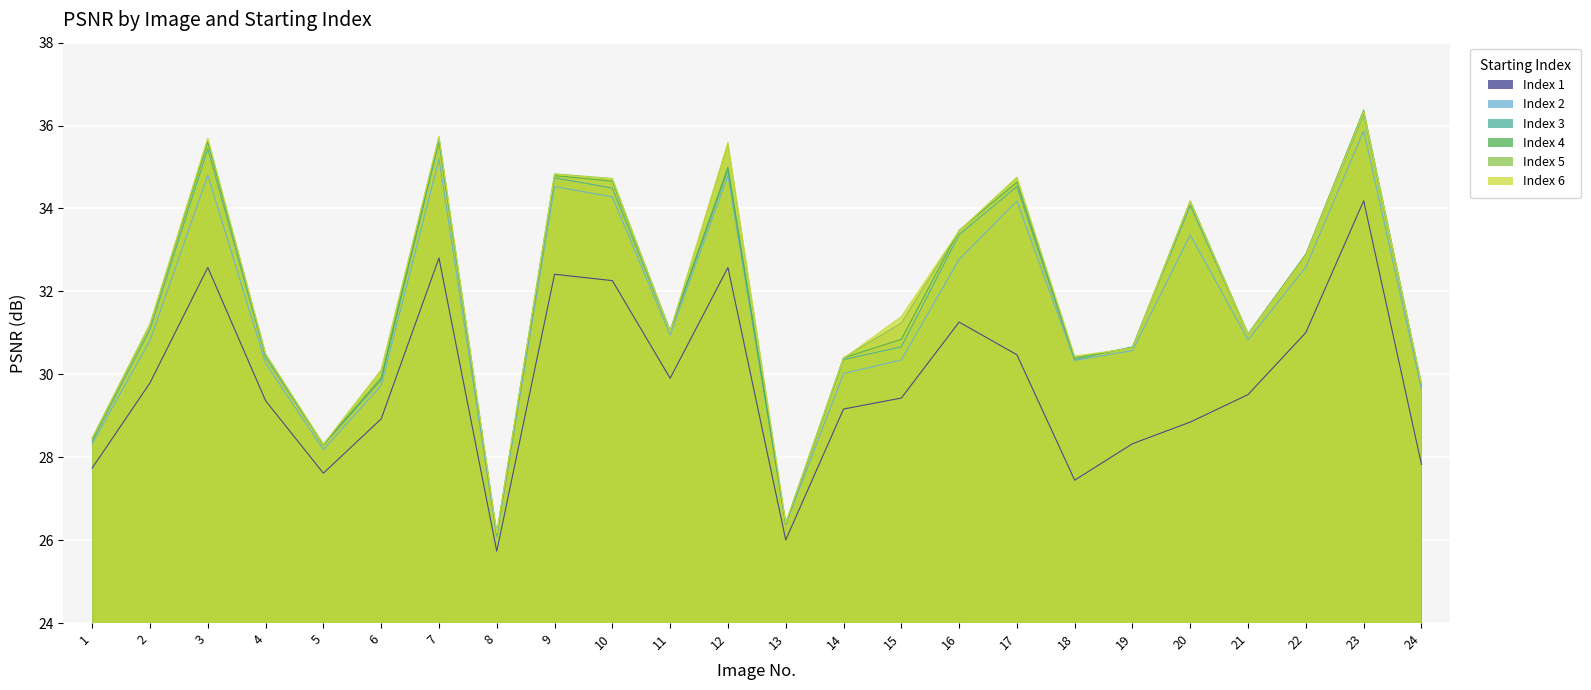

What is the difference between the maximum and minimum values in the Index 2 series?

9.8